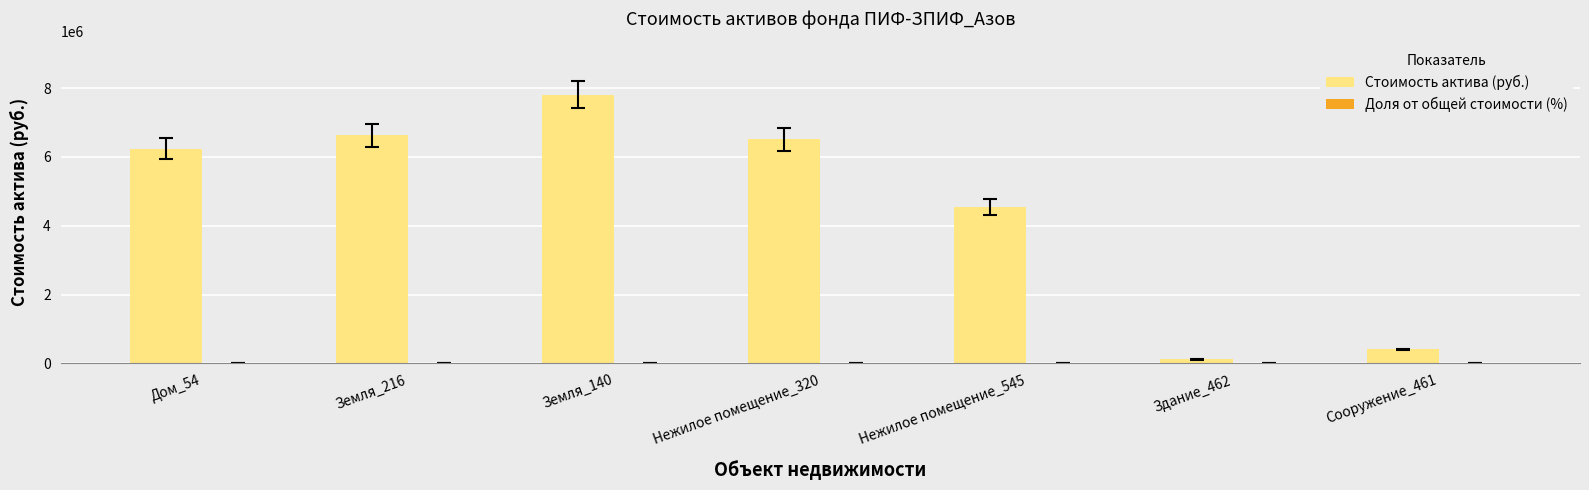

Where is Стоимость актива (руб.) nearest to the value 3959412?

Нежилое помещение_545